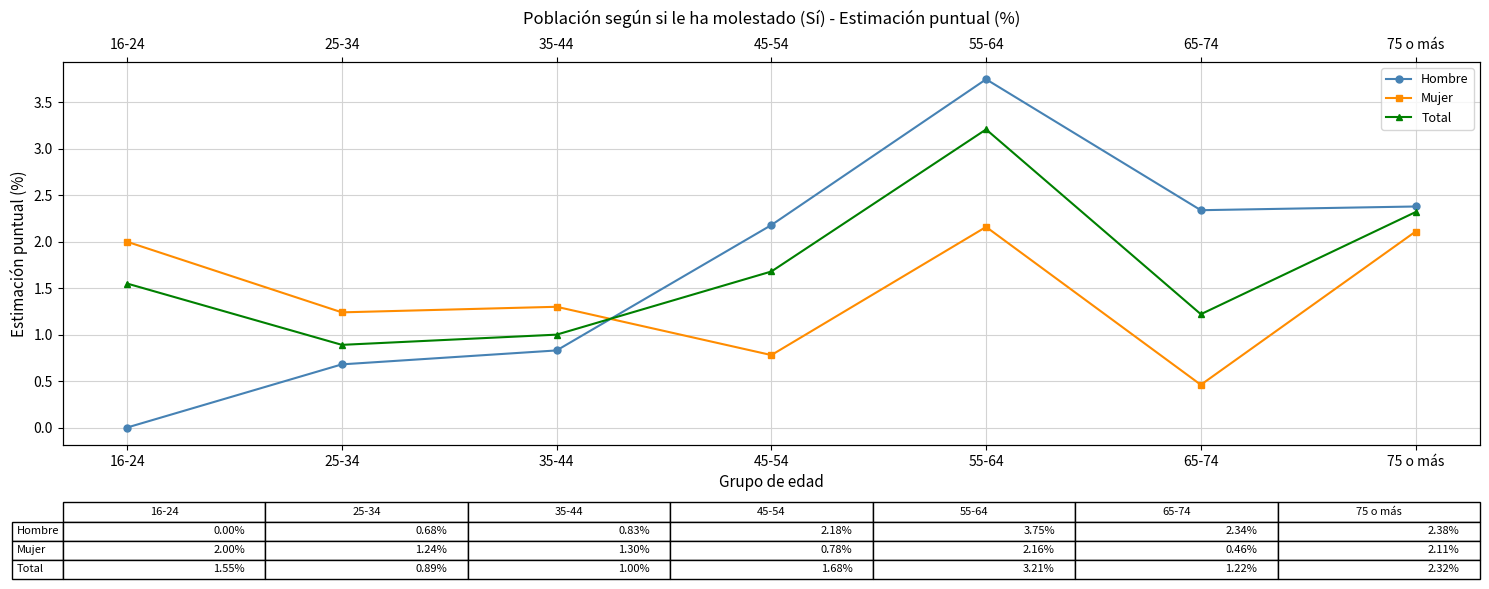

The value of Hombre at 35-44 is 1.2. True or false?

False